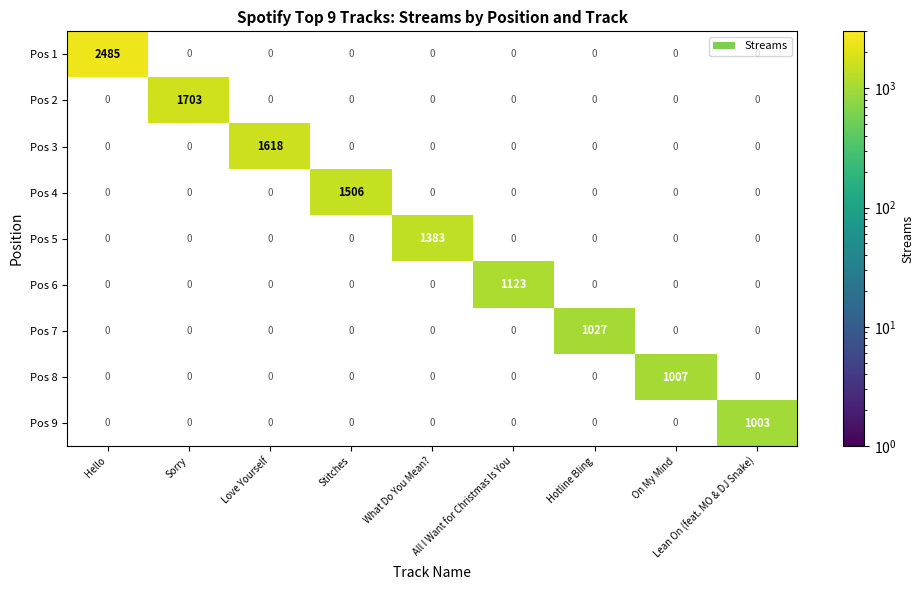

The Pos 3 series shows -848 at All I Want for Christmas Is You. True or false?

False